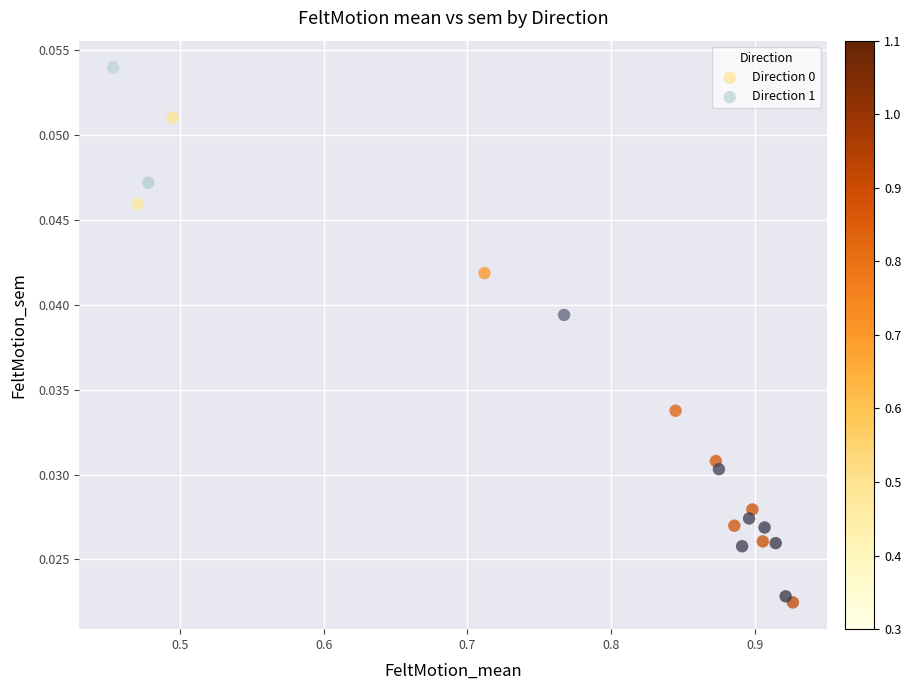

Which series has the widest spread of Y values?

Direction 1